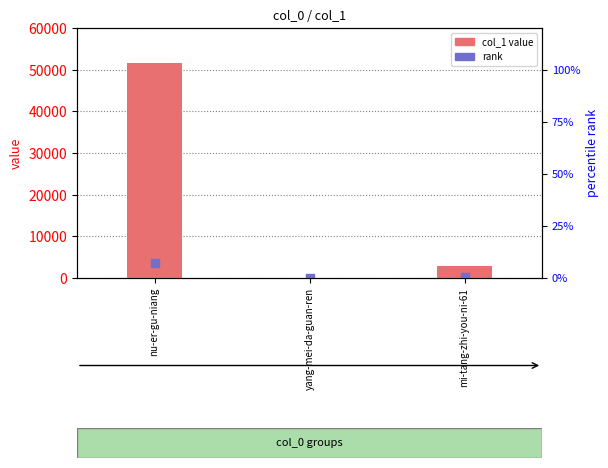

What is the total value across all series at nu-er-gu-niang?

55095.4